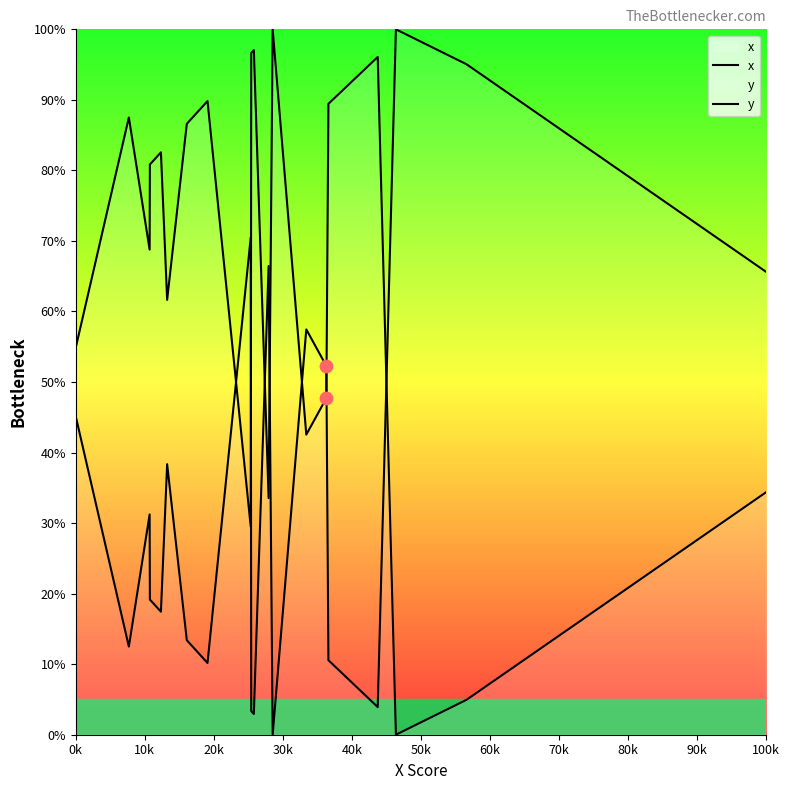

At how many categories does at least one series exceed 22?

20